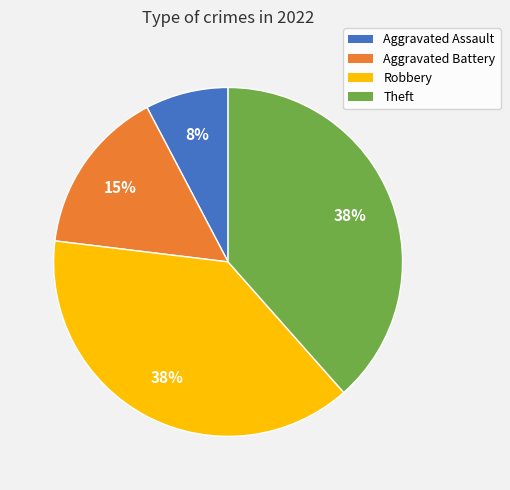

To the nearest percent, what percentage of the pie is Aggravated Assault?

8%